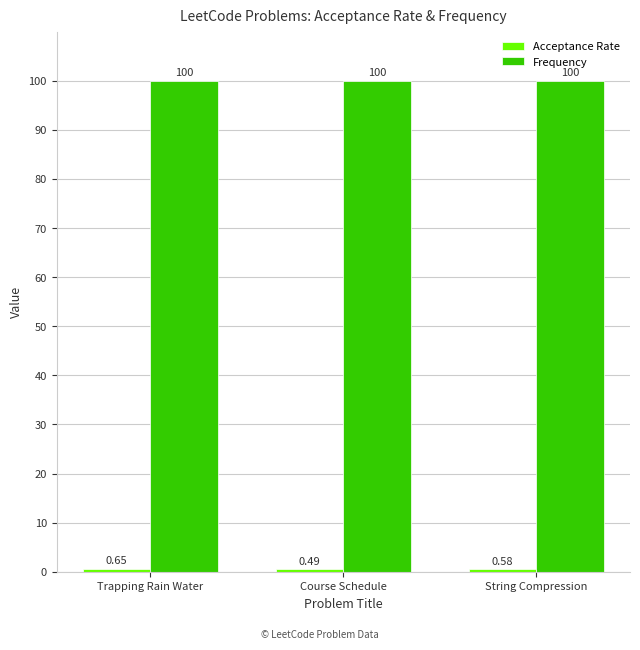

At which category is the sum across all series the highest?

Trapping Rain Water